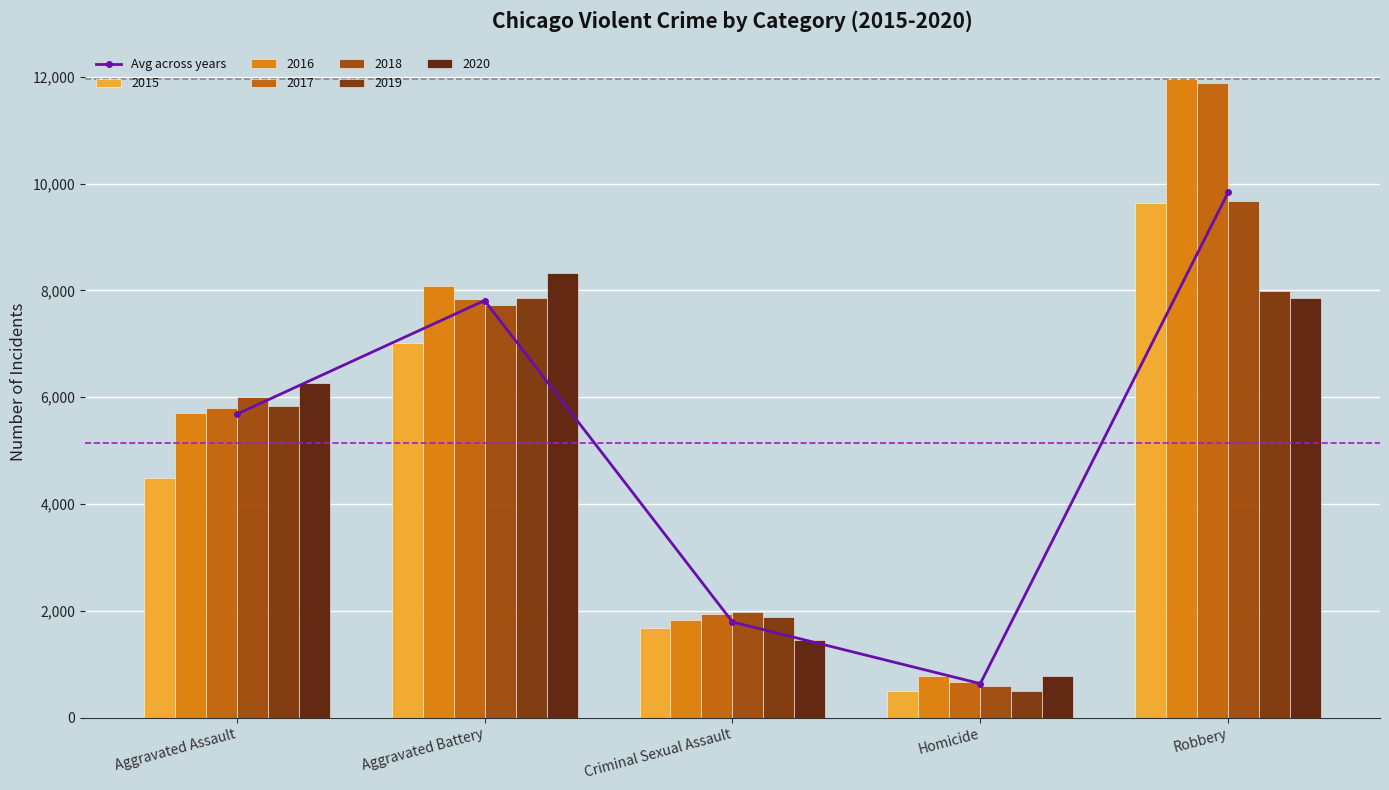

Is it true that the value at Aggravated Battery is 2760.6?

False